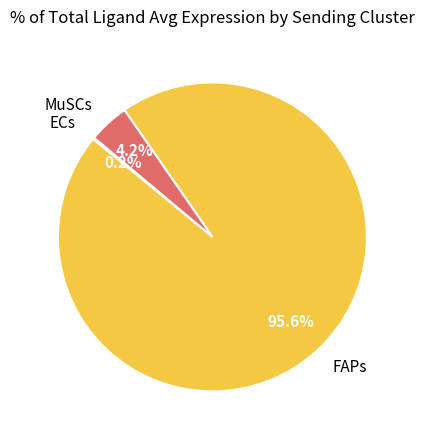

What percentage is NOT represented by MuSCs?

95.8%